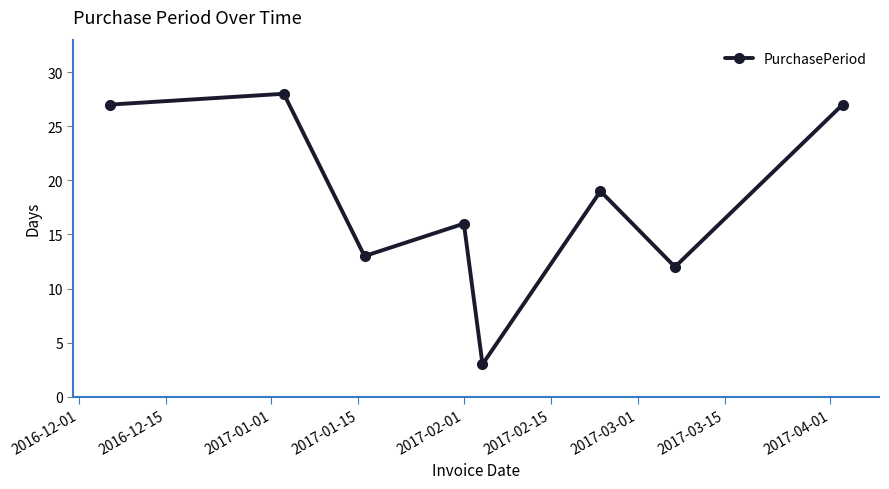

What is the value of the 4th point from the left?

16